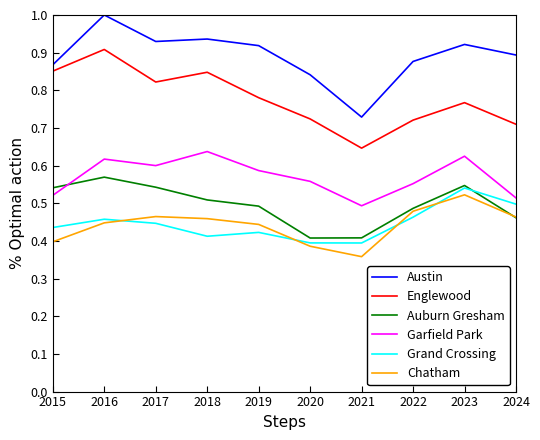

True or false: Chatham has a value of 0.5 at 2024.

True